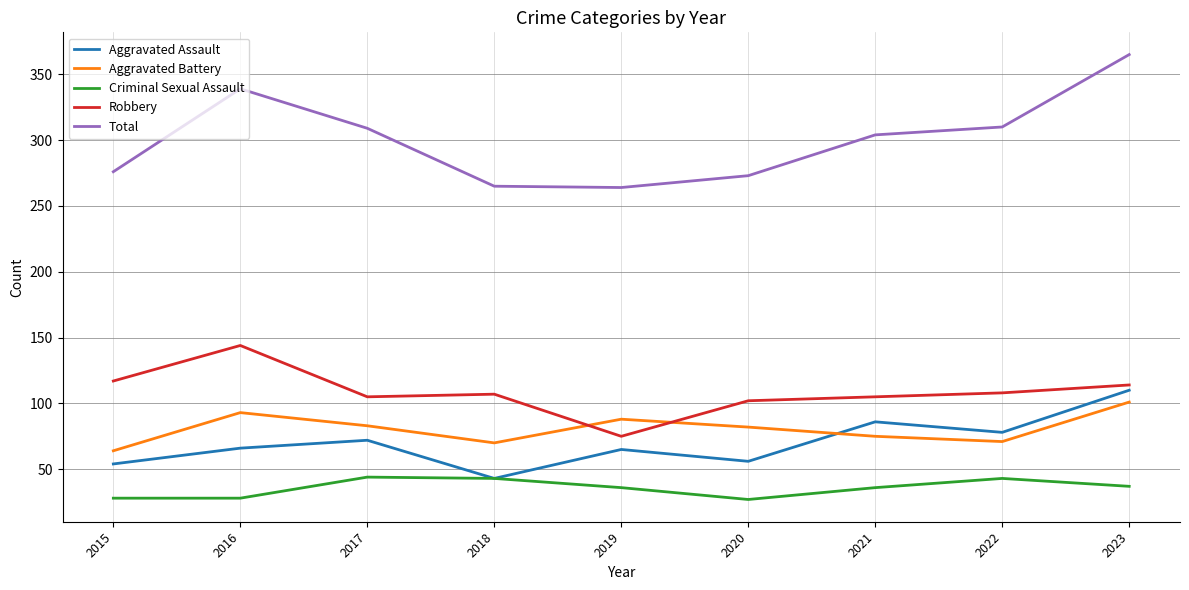

What are all the series names shown in the legend?

Aggravated Assault, Aggravated Battery, Criminal Sexual Assault, Robbery, Total